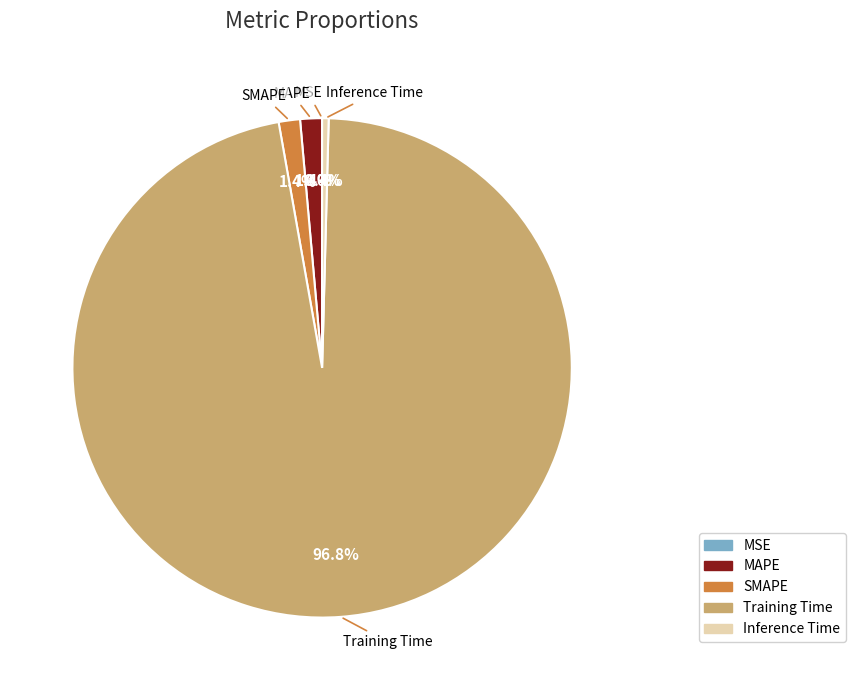

To the nearest percent, what percentage of the pie is Training Time?

97%